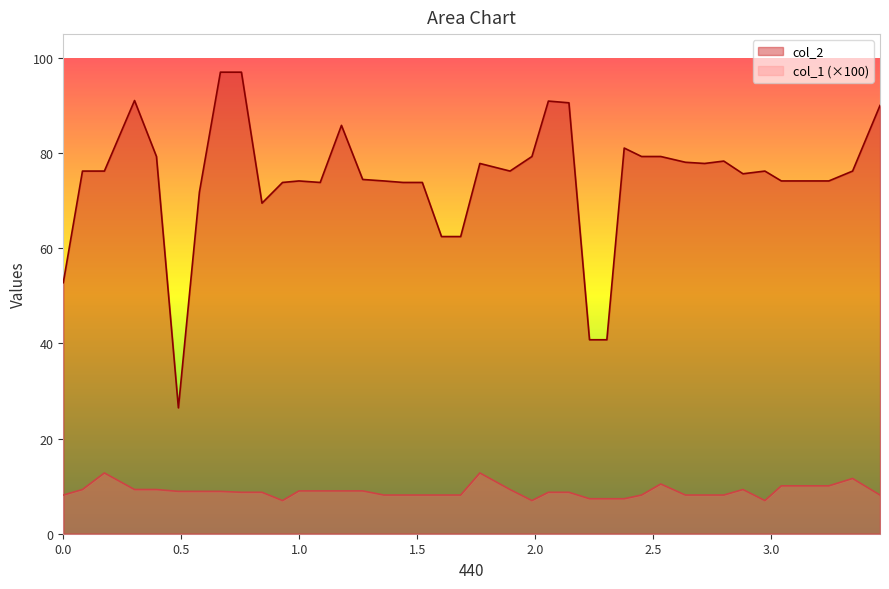

What is the spread (max minus min) of values at 1.8924263?

66.9